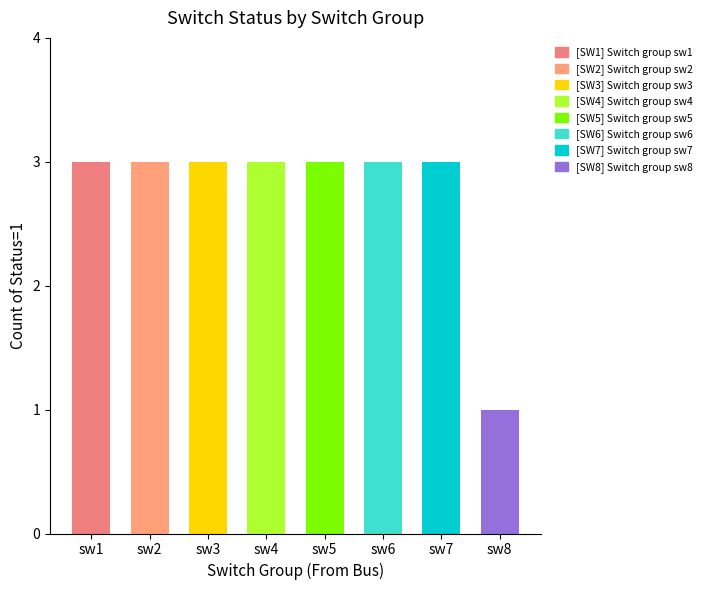

Are the bars grouped side by side (vs. stacked)?

No